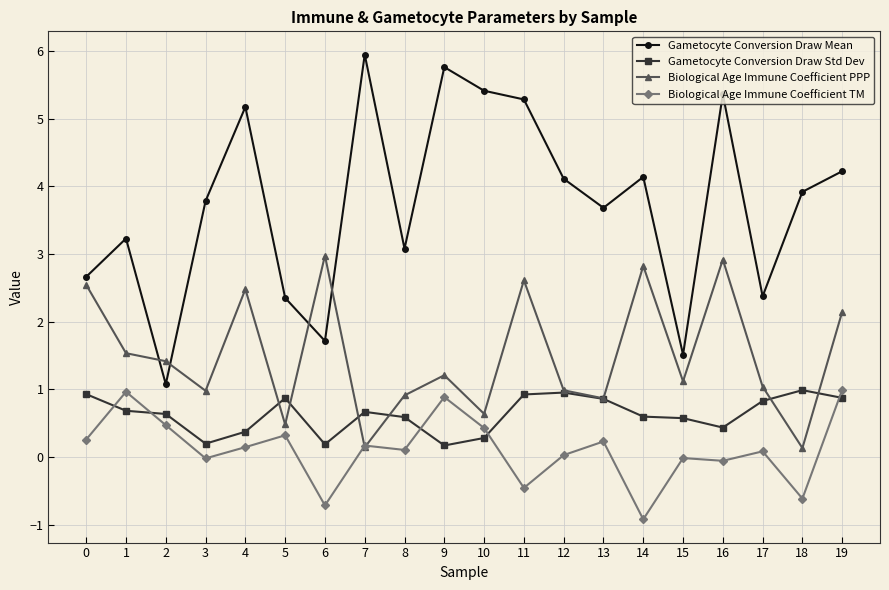

What is the value of the Biological Age Immune Coefficient PPP point at the 8th from the left?

0.1